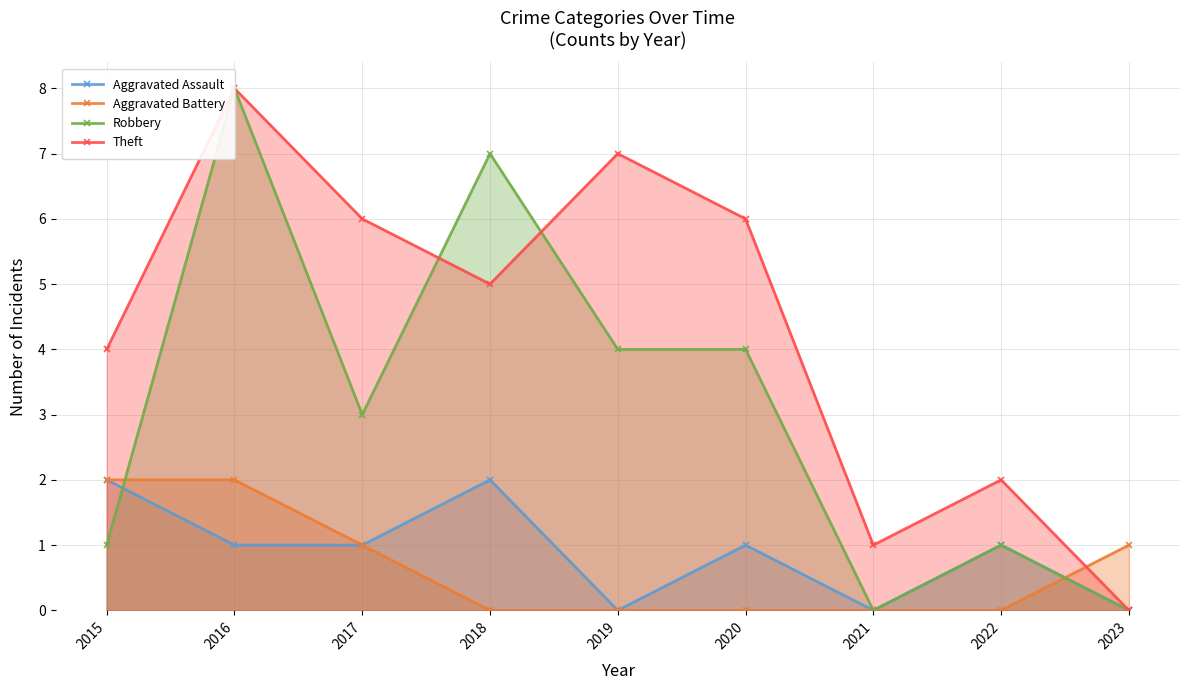

What is the approximate value of Aggravated Assault at 2018?

2